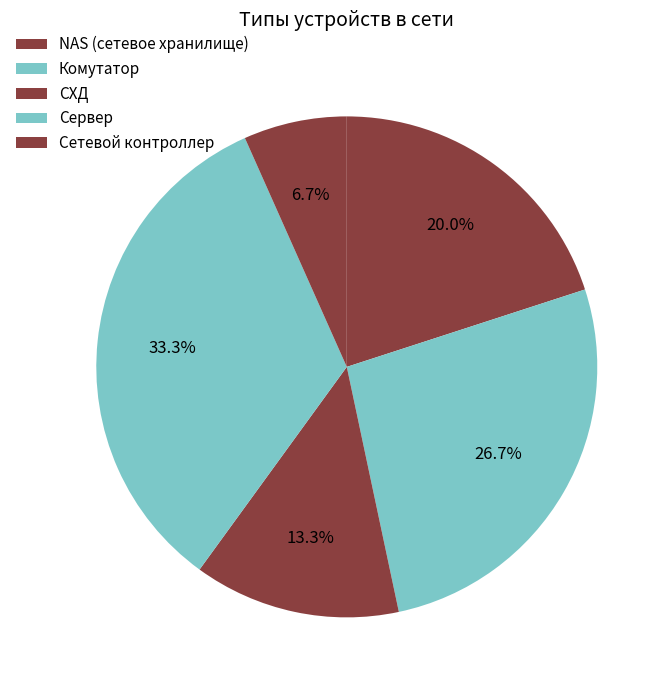

The СХД slice represents 20% of the pie. True or false?

False